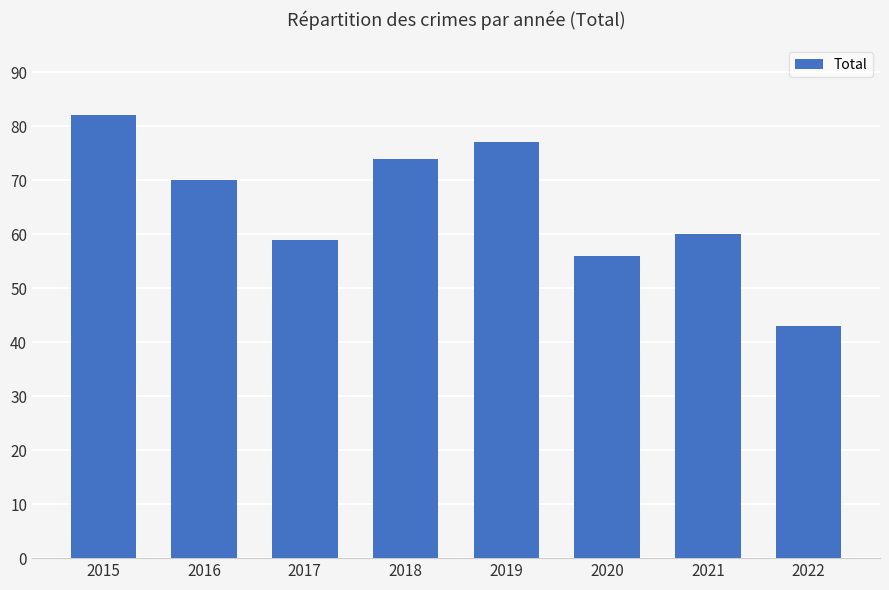

True or false: the data shows 95 at 2021.

False